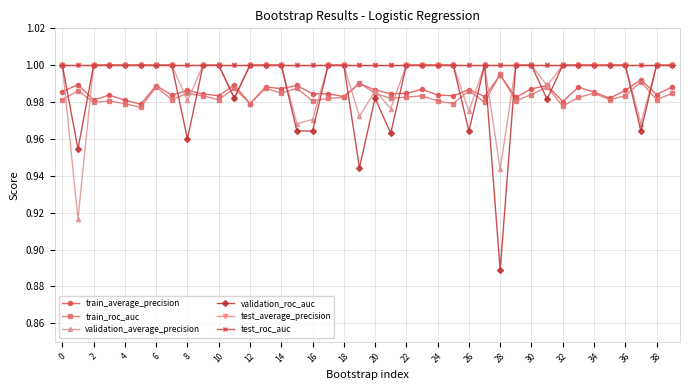

Does the chart have visible grid lines?

Yes